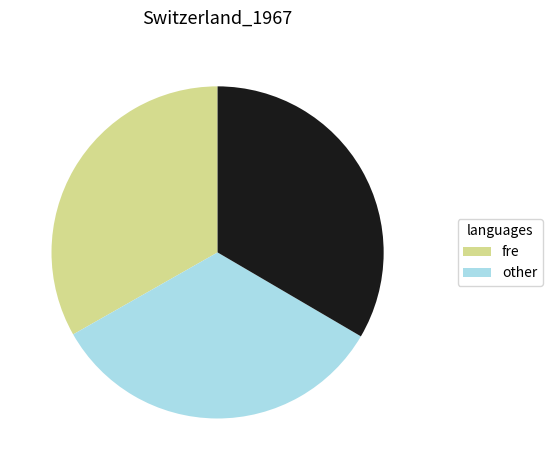

Is there a majority slice in this chart?

No